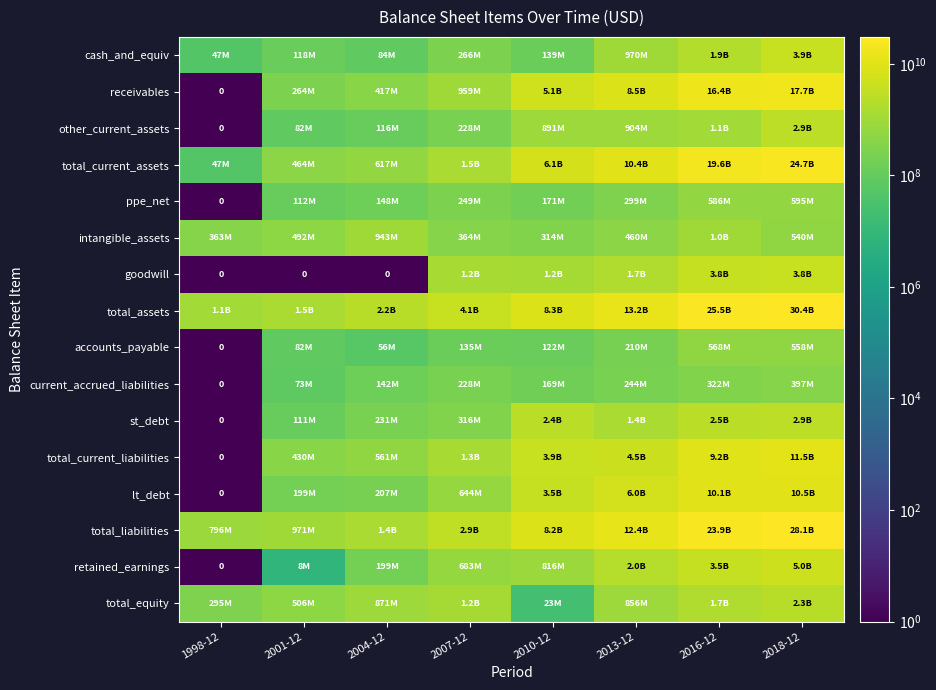

Where does the goodwill series first go above 1235350000?

2013-12